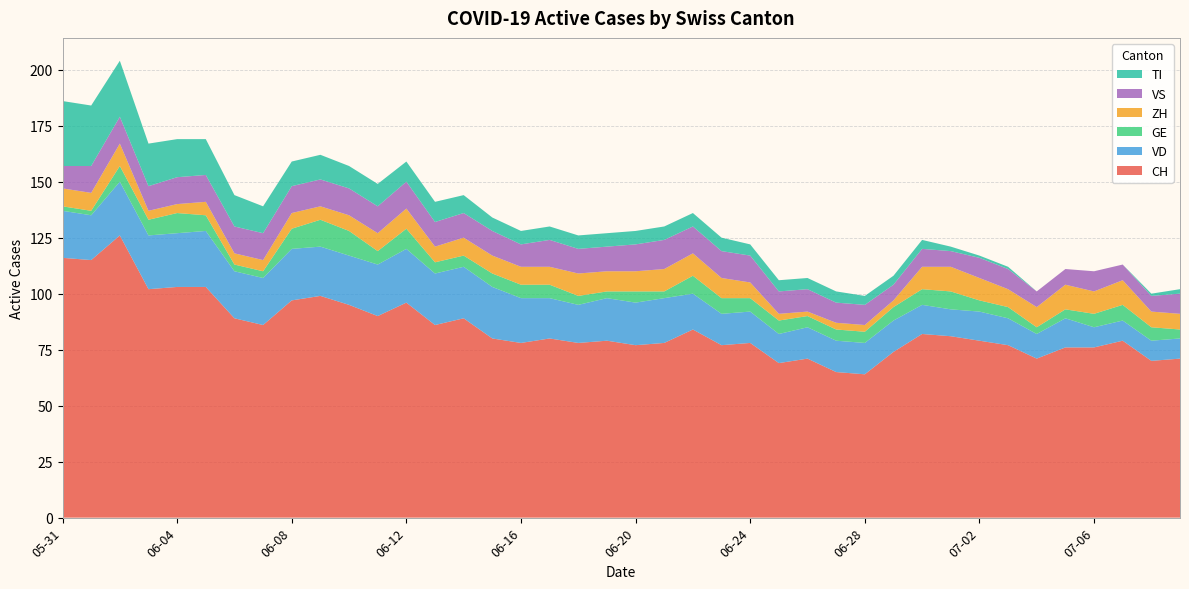

Reading left to right, extract all data points from this chart.

CH: 116	115	126	102	103	103	89	86	97	99	95	90	96	86	89	80	78	80	78	79	77	78	84	77	78	69	71	65	64	74	82	81	79	77	71	76	76	79	70	71
VD: 21	20	24	24	24	25	21	21	23	22	22	23	24	23	23	23	20	18	17	19	19	20	16	14	14	13	14	14	14	14	13	12	13	12	11	13	9	9	9	9
GE: 2	2	7	7	9	7	3	3	9	12	11	6	9	5	5	6	6	6	4	3	5	3	8	7	6	6	5	5	5	6	7	8	5	5	3	4	6	7	6	4
ZH: 8	8	10	4	4	6	5	5	7	6	7	8	9	7	8	8	8	8	10	9	9	10	10	9	7	3	2	3	3	3	10	11	10	8	9	11	10	11	7	7
VS: 10	12	12	11	12	12	12	12	12	12	12	12	12	11	11	11	10	12	11	11	12	13	12	12	12	10	10	9	9	7	8	7	9	9	7	7	9	7	7	9
TI: 29	27	25	19	17	16	14	12	11	11	10	10	9	9	8	6	6	6	6	6	6	6	6	6	5	5	5	5	4	4	4	2	1	1	0	0	0	0	1	2